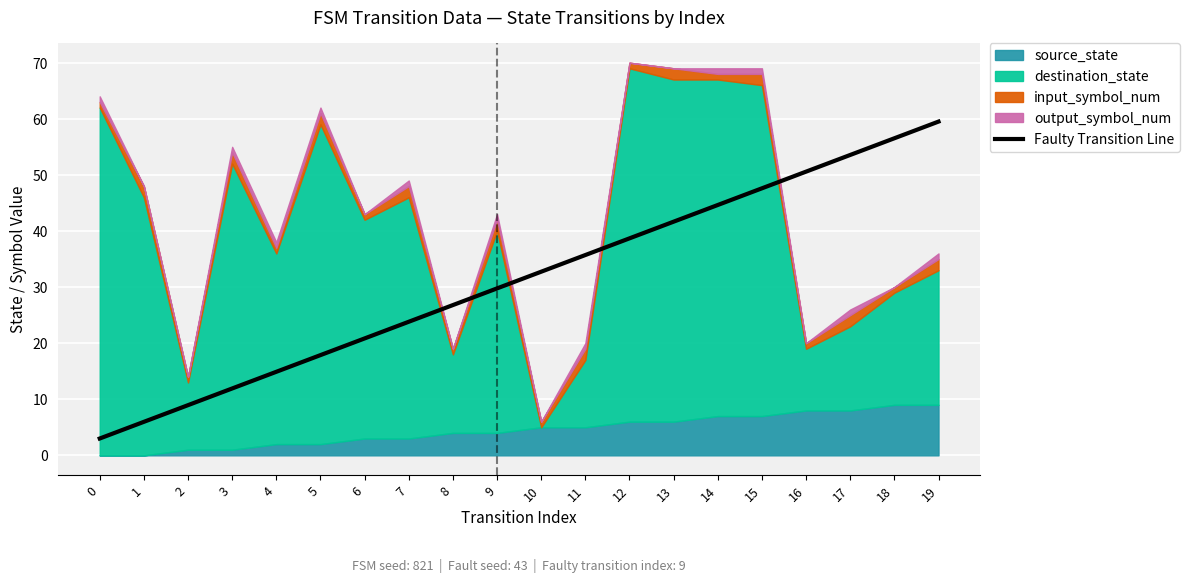

Rank the categories by value from lowest to highest.

0, 1, 2, 3, 4, 5, 6, 7, 8, 9, 10, 11, 12, 13, 14, 15, 16, 17, 18, 19